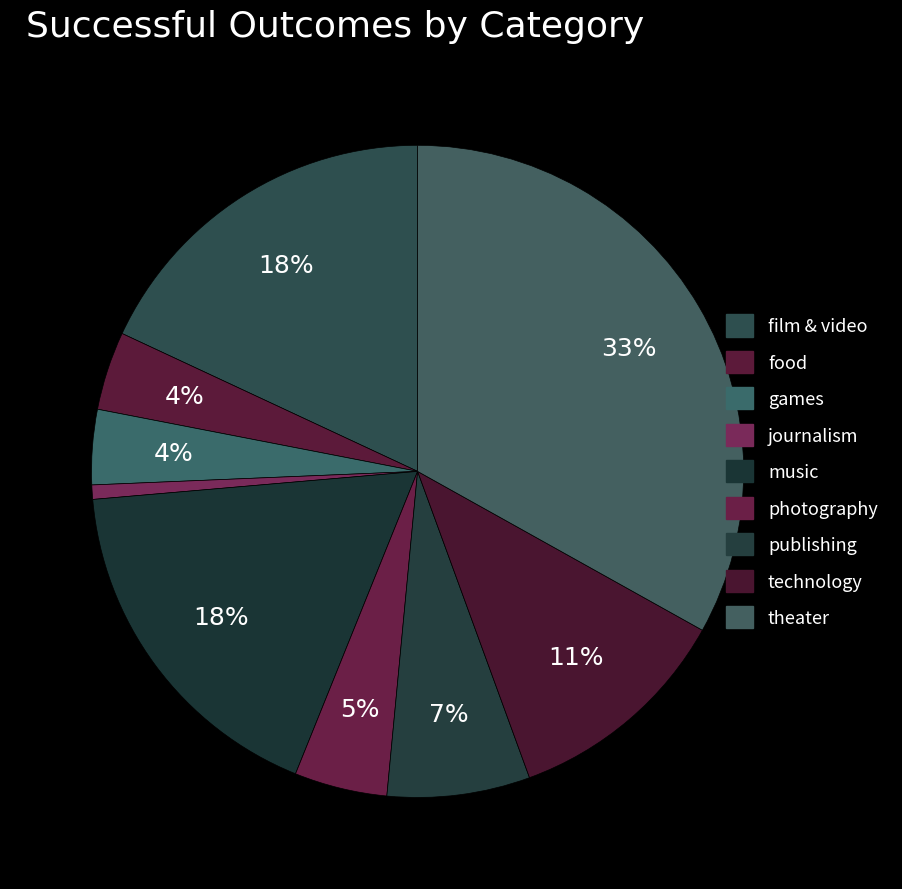

To the nearest percent, what is the average slice percentage?

11%